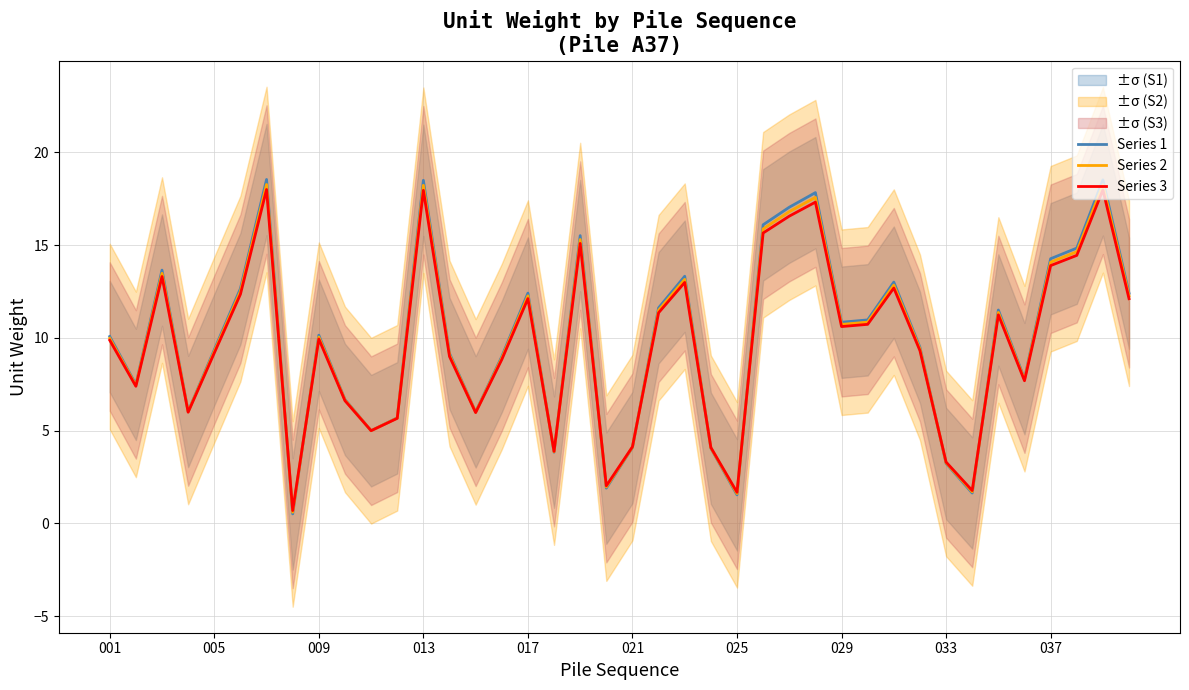

List the series in order of their overall mean, highest first.

Series 1, Series 2, Series 3